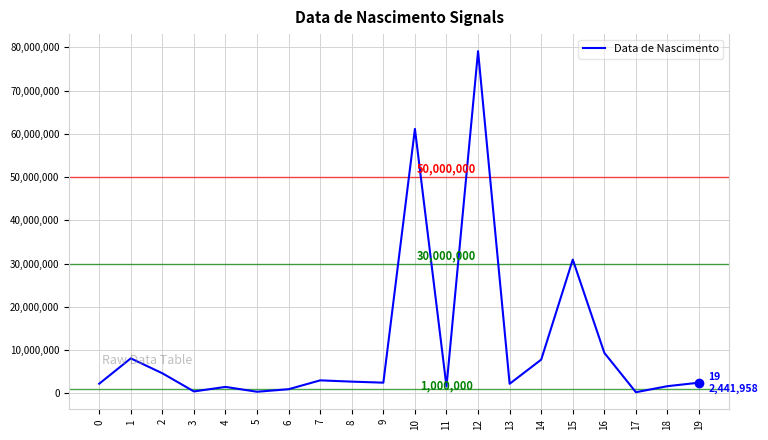

The value at 10 is 99919530. True or false?

False